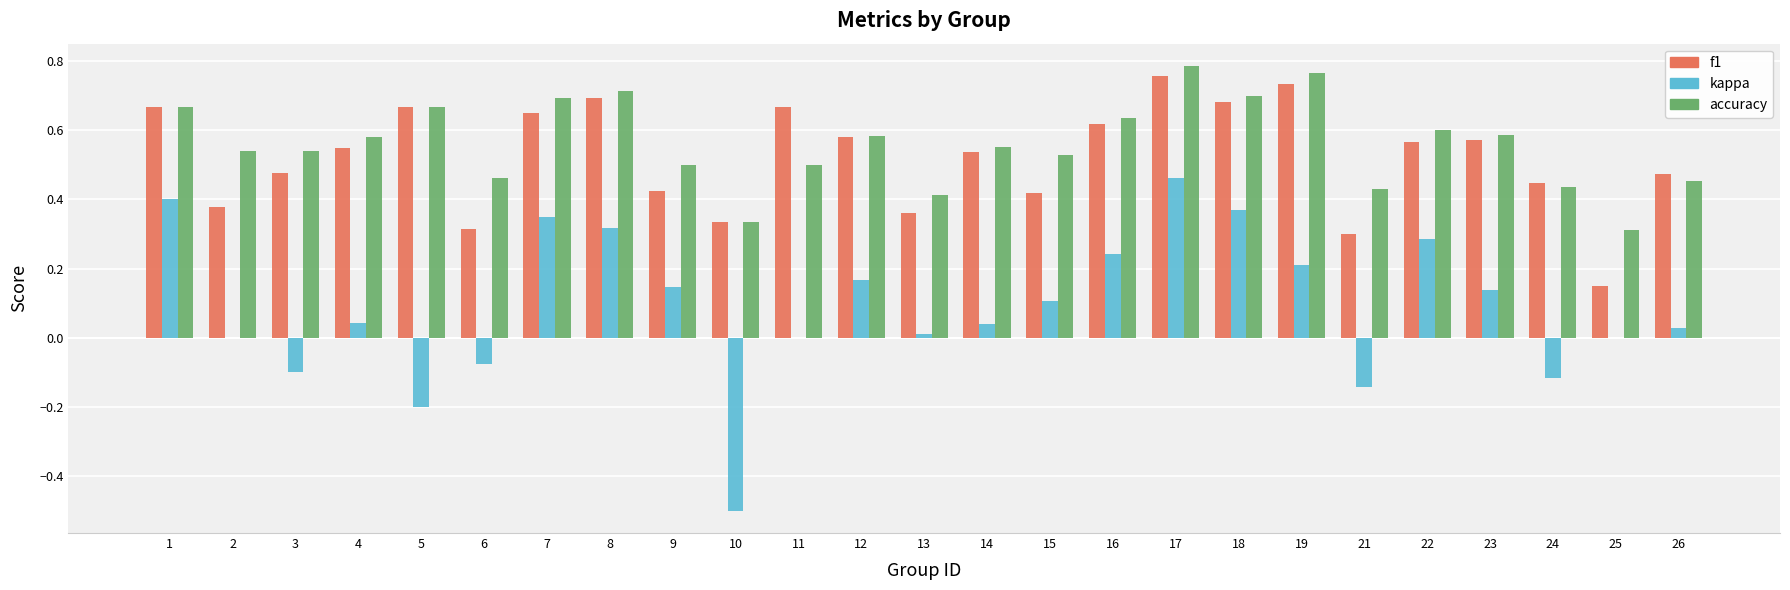

What are all the series names shown in the legend?

f1, kappa, accuracy